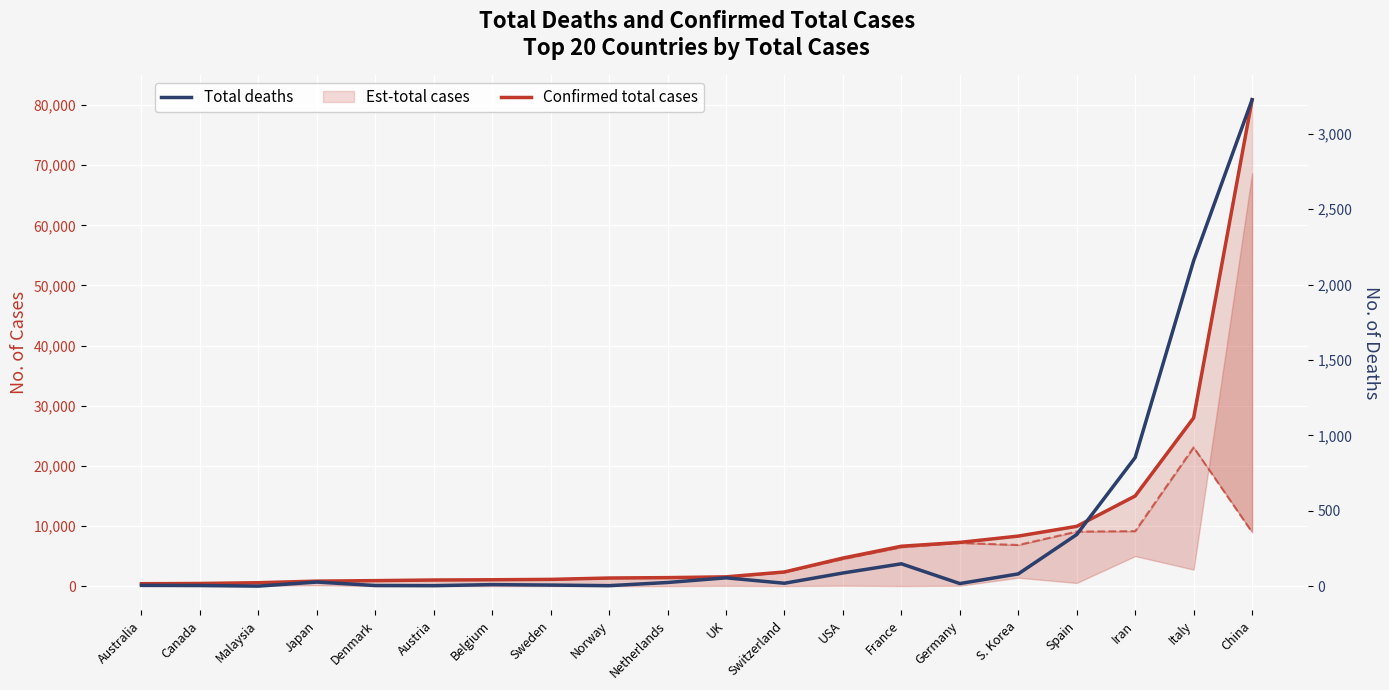

What is the sum of all Confirmed total cases values?

173695